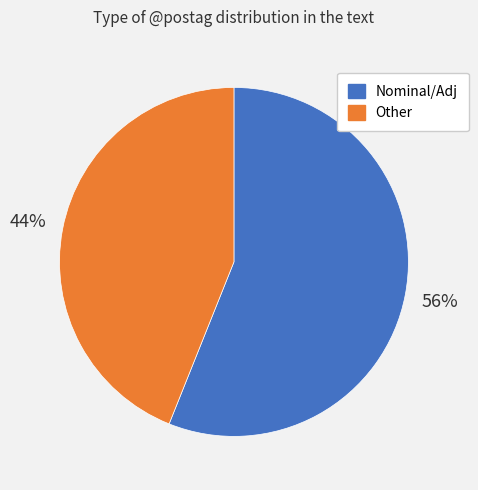

Is there any slice that represents more than half of the pie?

Yes